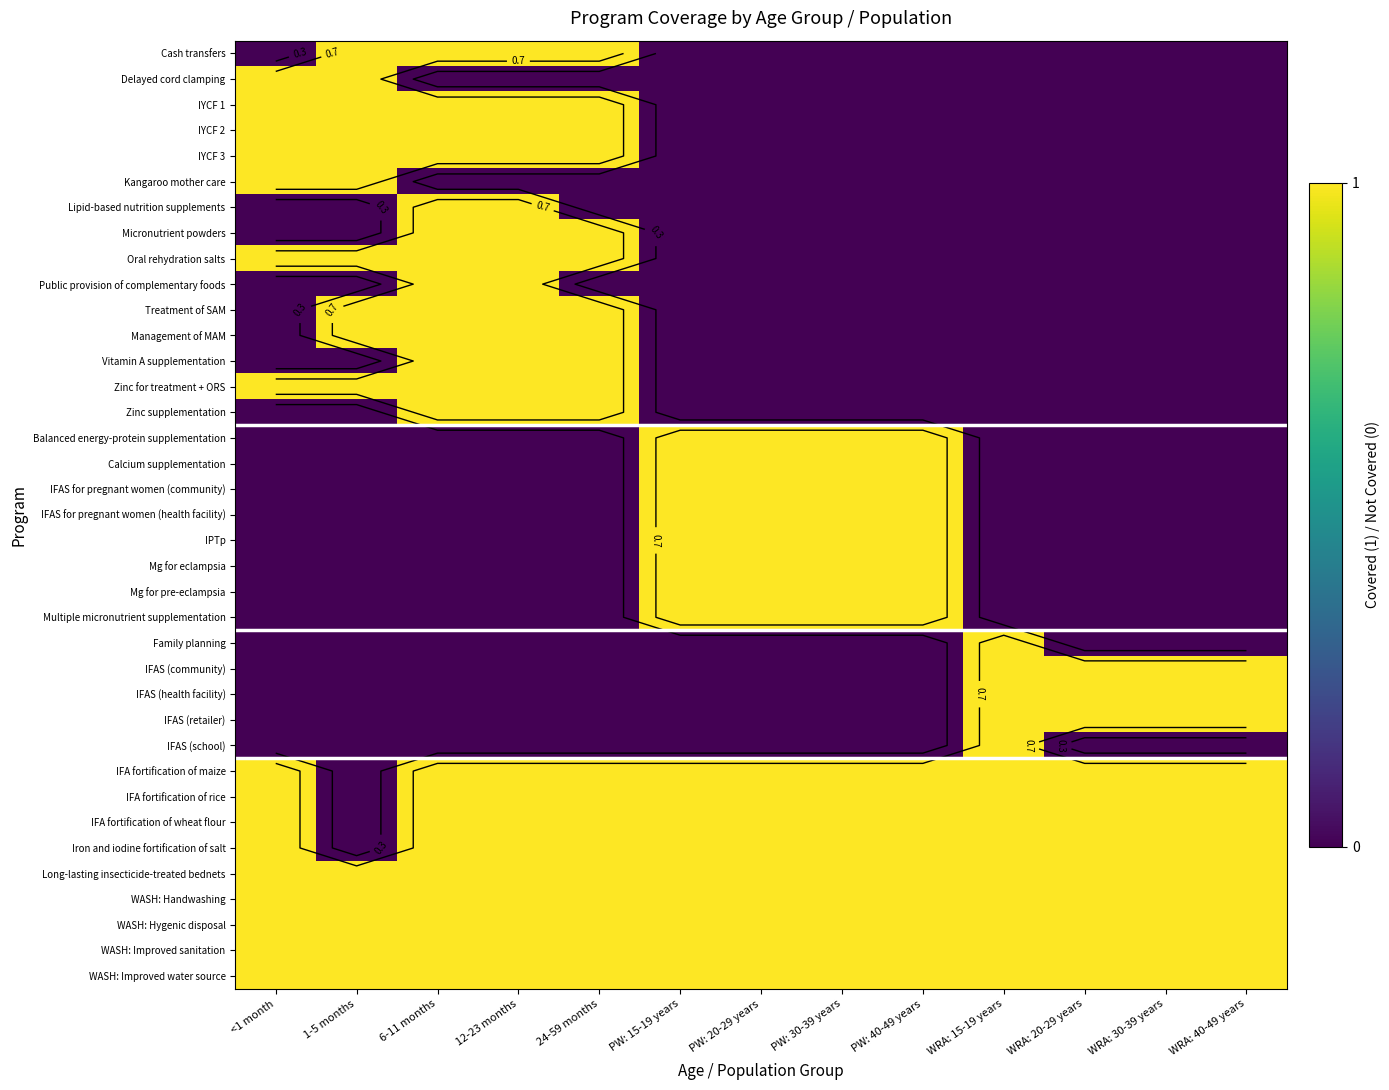

How many data points does each series have?

13